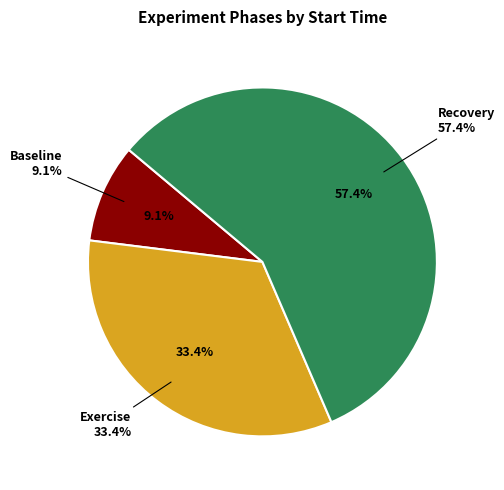

What is the smallest slice in the pie chart?

Baseline